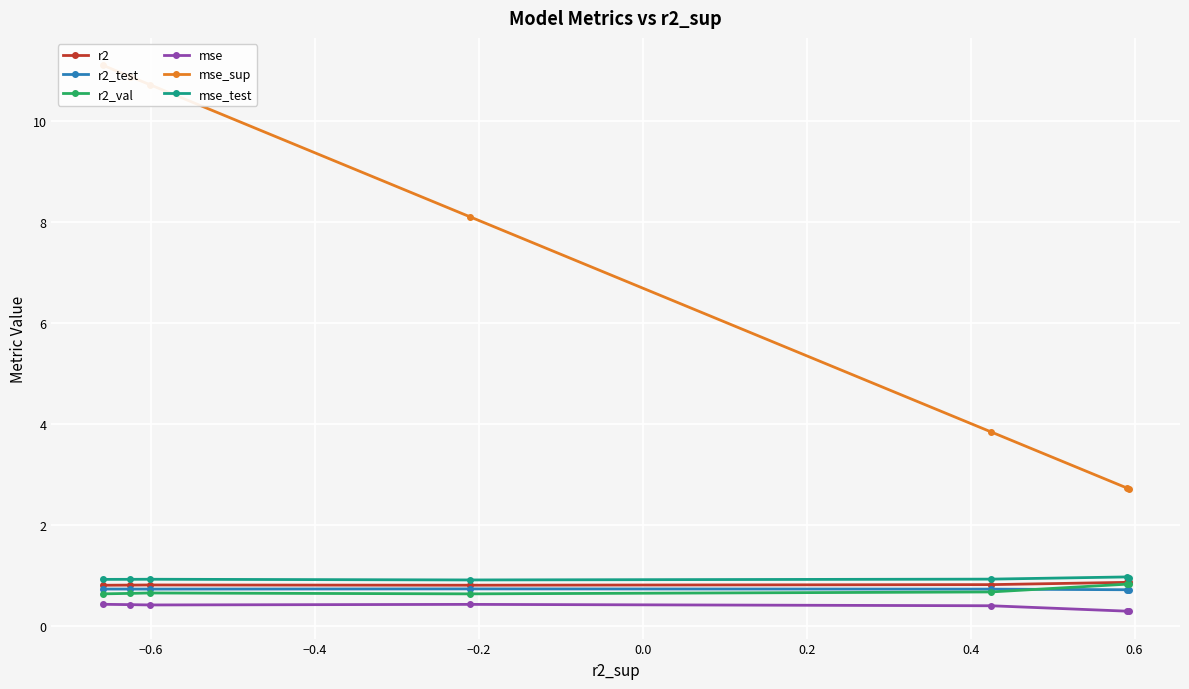

True or false: mse_test and mse cross at least once.

False